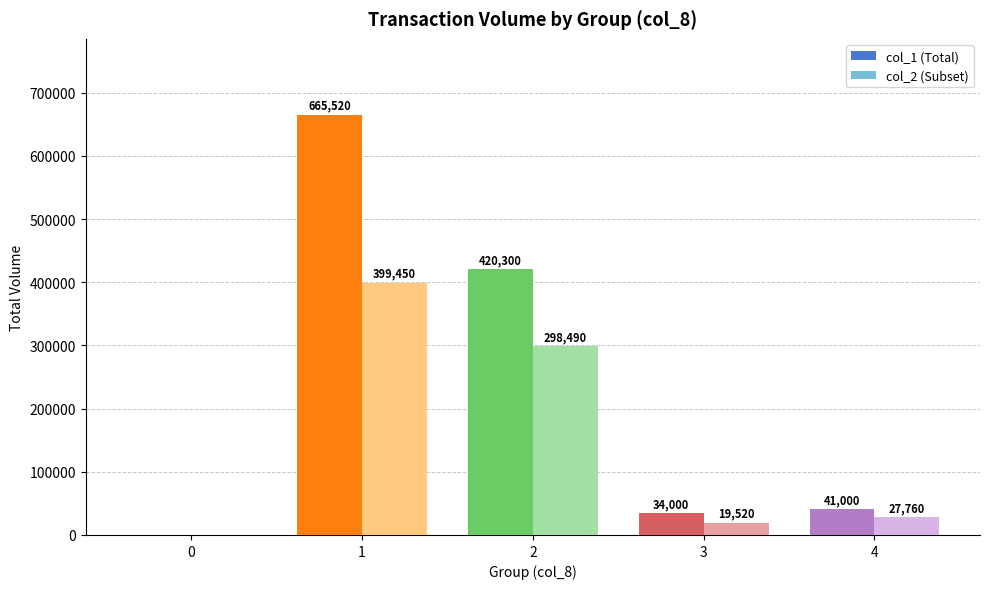

The col_2 (Subset) series shows 135852 at 2. True or false?

False